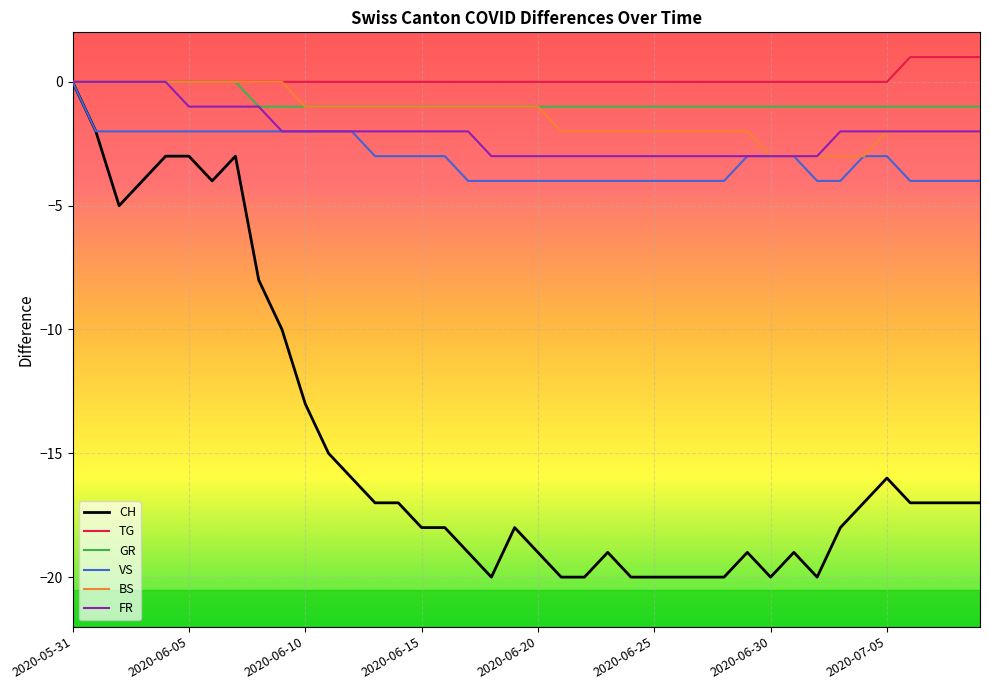

What is the minimum value for FR?

-3